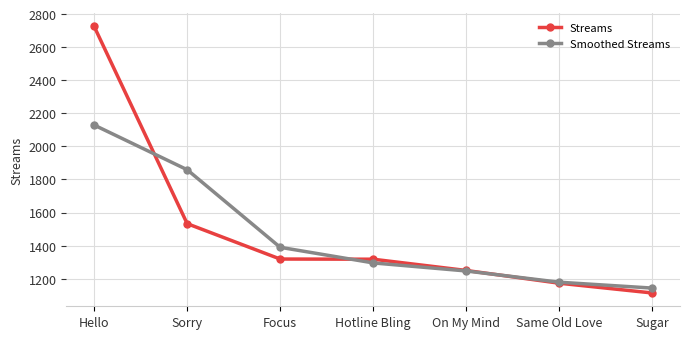

Is it true that Smoothed Streams equals 1179.0 at Same Old Love?

True